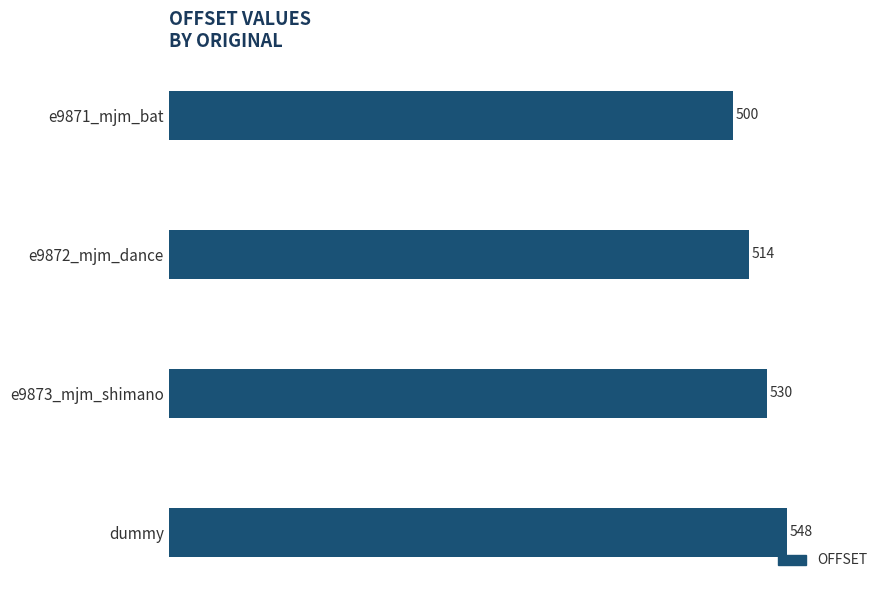

Reading top to bottom, transcribe all the data shown in this chart.

e9871_mjm_bat=500	e9872_mjm_dance=514	e9873_mjm_shimano=530	dummy=548